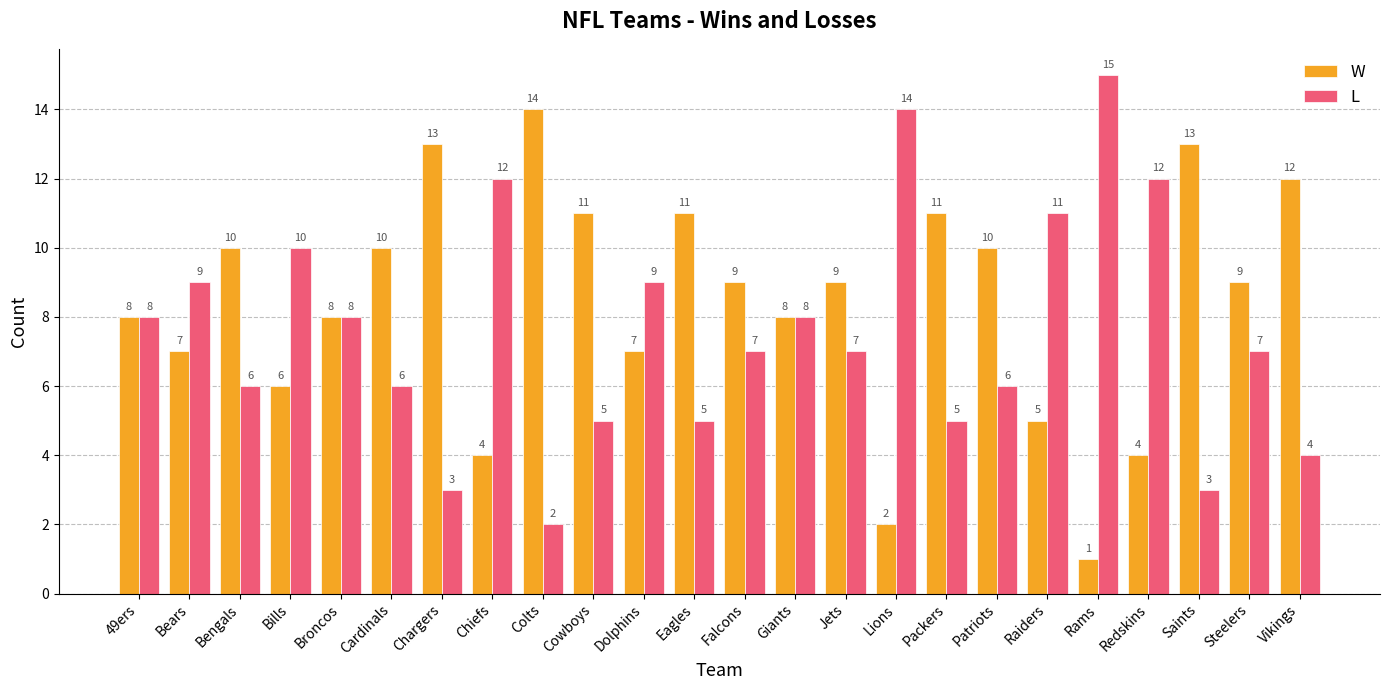

At how many categories does at least one series exceed 7?

24